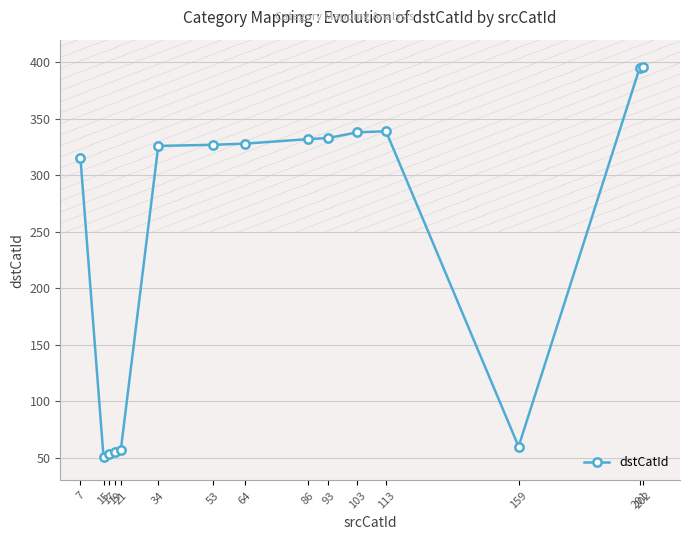

What is the change in value from 159 to 201?

+335